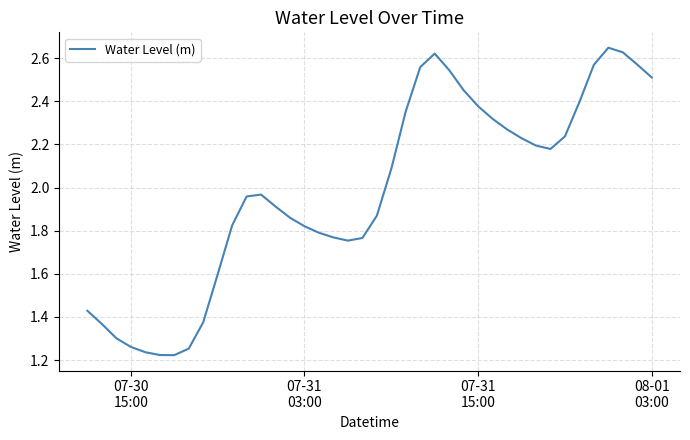

Reading right to left, list all the values displayed in this chart.

2.5	2.6	2.6	2.6	2.6	2.4	2.2	2.2	2.2	2.2	2.3	2.3	2.4	2.5	2.5	2.6	2.6	2.4	2.1	1.9	1.8	1.8	1.8	1.8	1.8	1.9	1.9	2.0	2.0	1.8	1.6	1.4	1.3	1.2	1.2	1.2	1.3	1.3	1.4	1.4